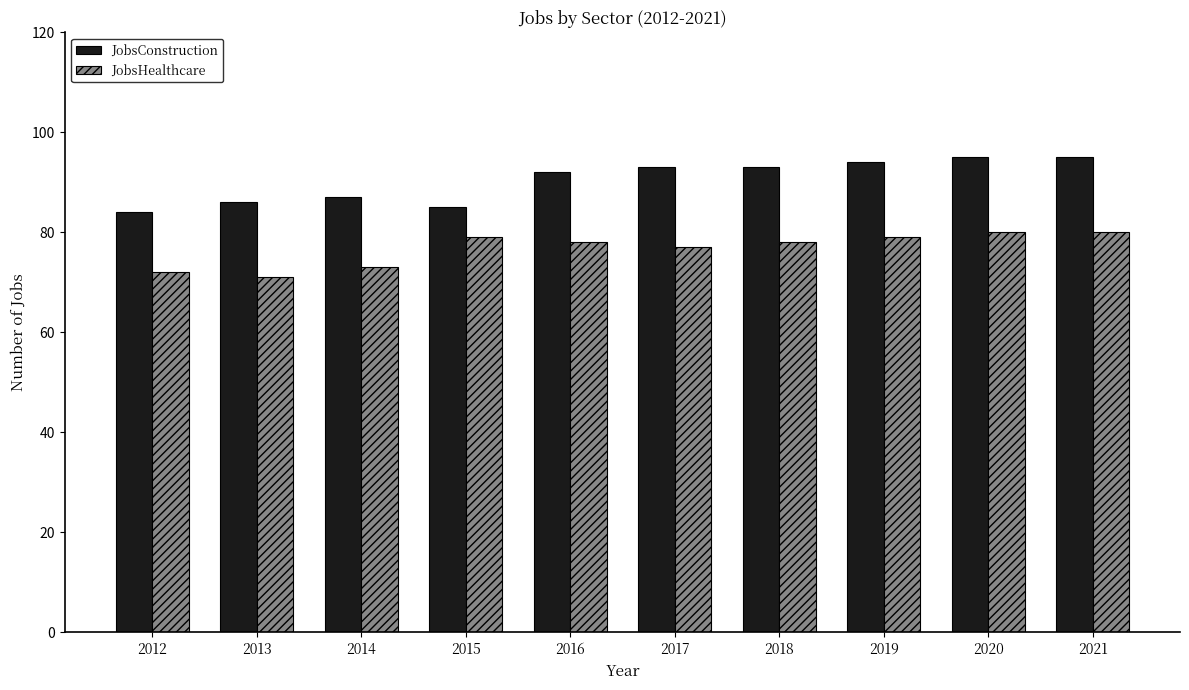

What is the value of the JobsConstruction bar at the 1st from the left?

84